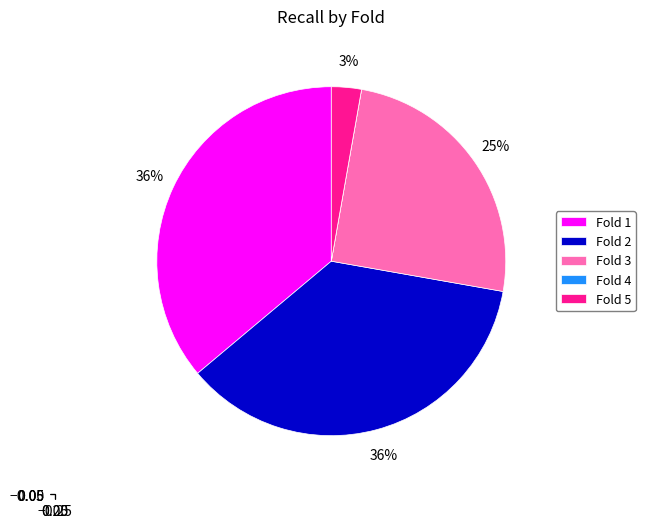

Does Fold 3 represent more than half of the total?

No